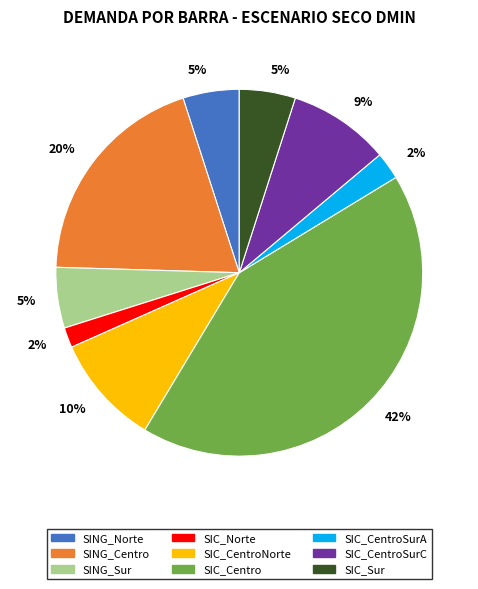

To the nearest percent, what is the average slice percentage?

11%